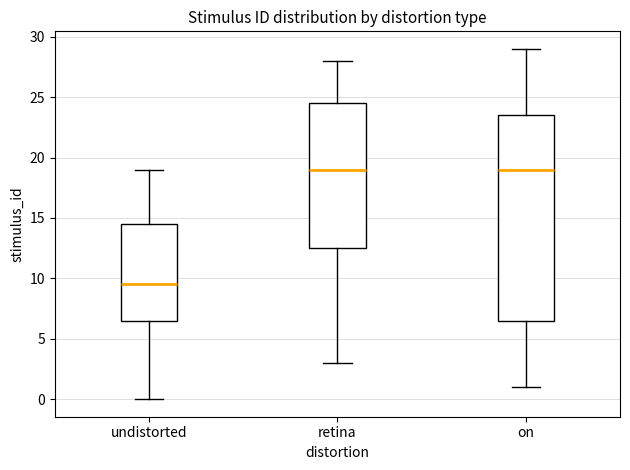

Reading left to right, transcribe this box plot: for each box, give where its median line is, the range the box spans, and where its two whiskers end, as read against the y-axis. The values are not printed on the chart, so give them approximately, as read against the axis.

undistorted: median 9.5, box 6.5 to 14.5, whiskers 0.0 to 19.0
retina: median 19.0, box 12.5 to 24.5, whiskers 3.0 to 28.0
on: median 19.0, box 6.5 to 23.5, whiskers 1.0 to 29.0